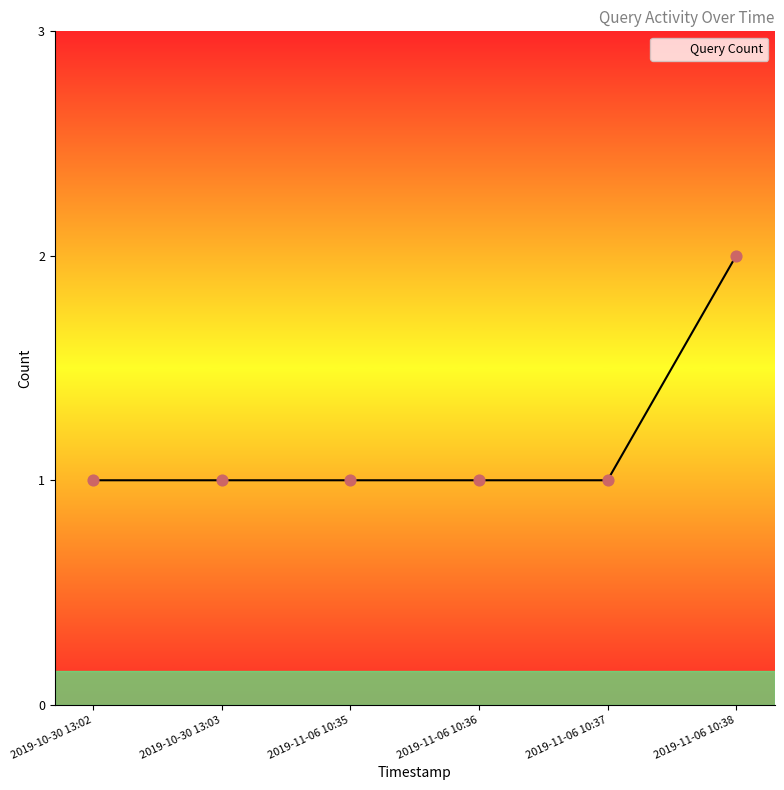

What is the change in value from 2019-10-30 13:02 to 2019-11-06 10:38?

+1